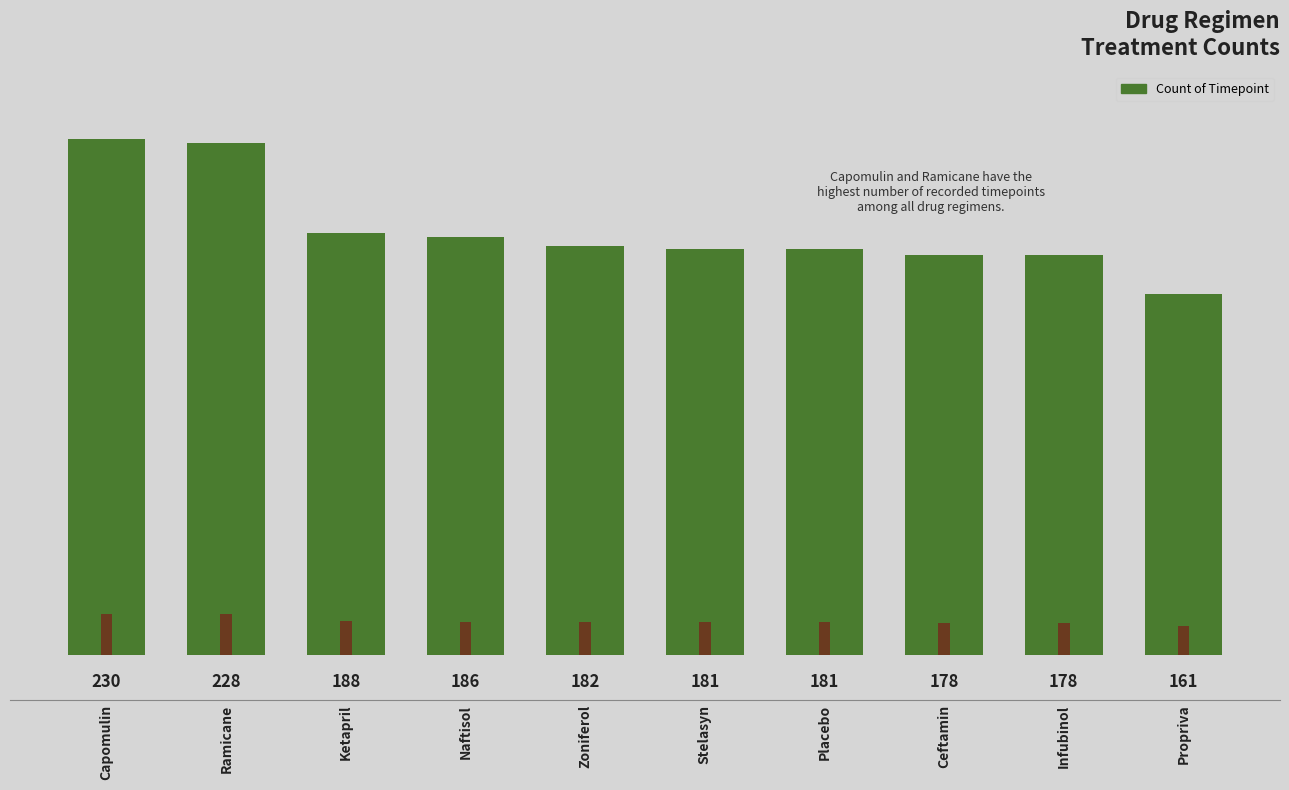

List the labels in order of value, smallest first.

Propriva, Ceftamin, Infubinol, Stelasyn, Placebo, Zoniferol, Naftisol, Ketapril, Ramicane, Capomulin